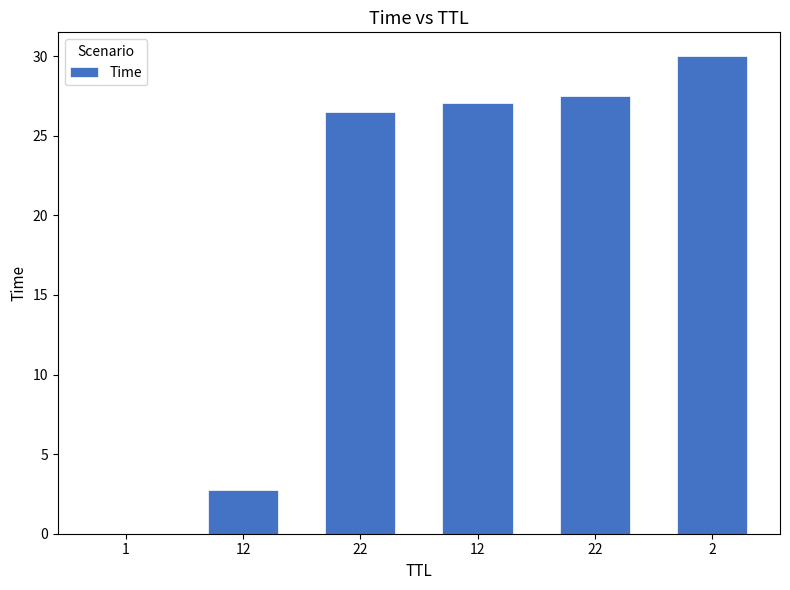

The value at 12 is 2.7. True or false?

True